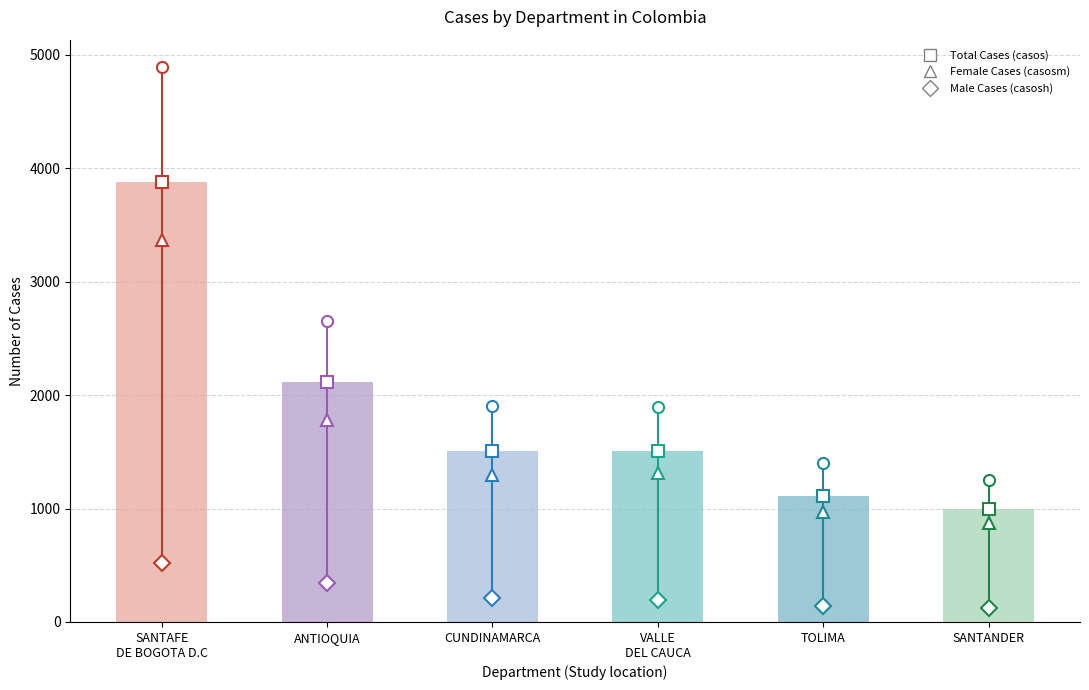

At which label is the value closest to 2435?

ANTIOQUIA